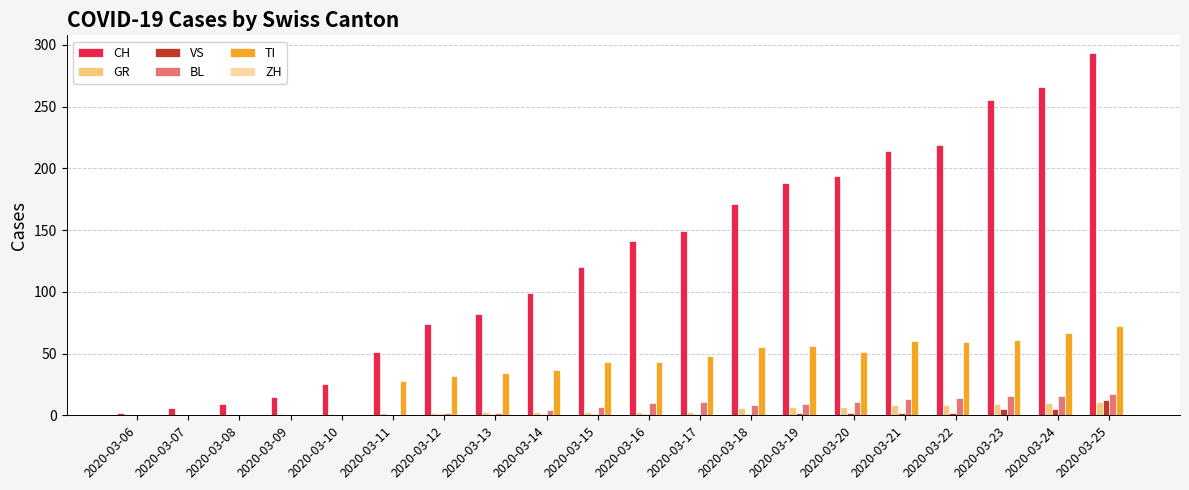

Is it true that GR equals 3 at 2020-03-15?

True